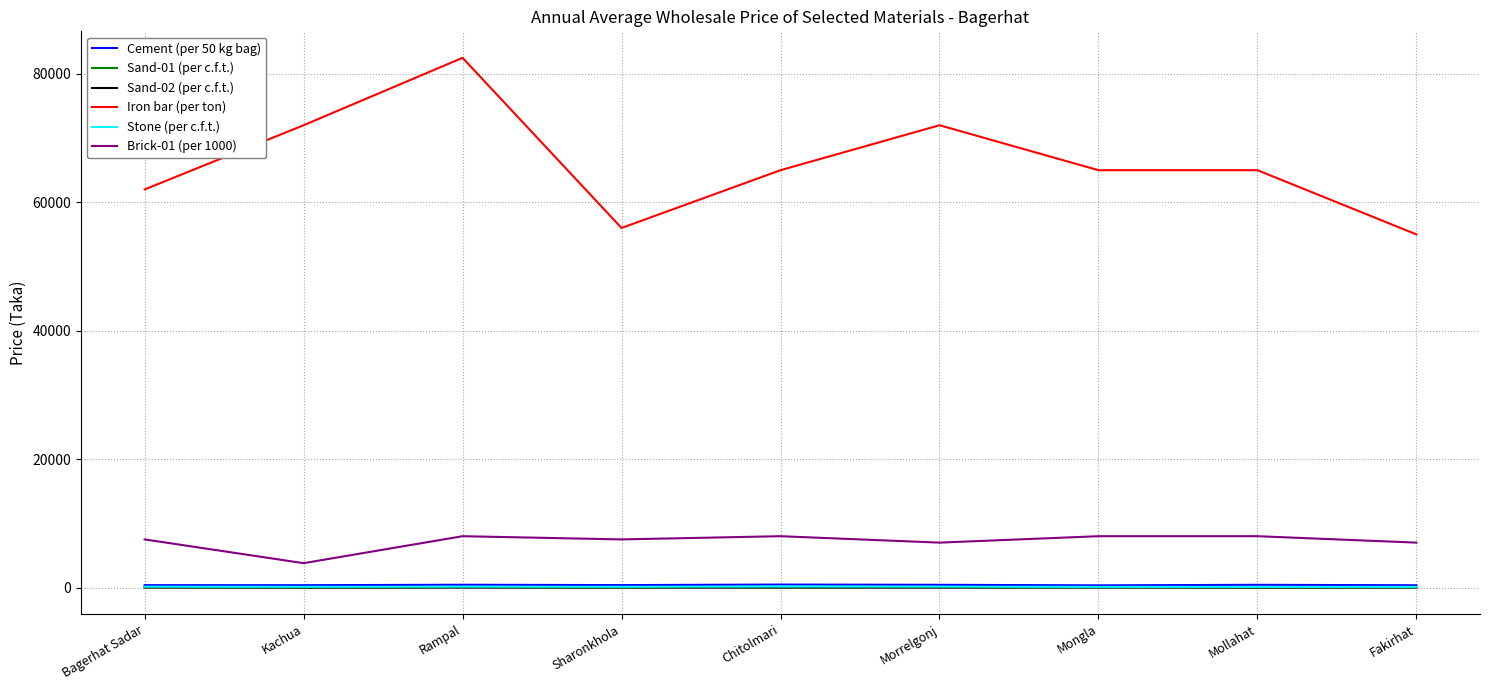

What is the spread (max minus min) of values at Kachua?

71993